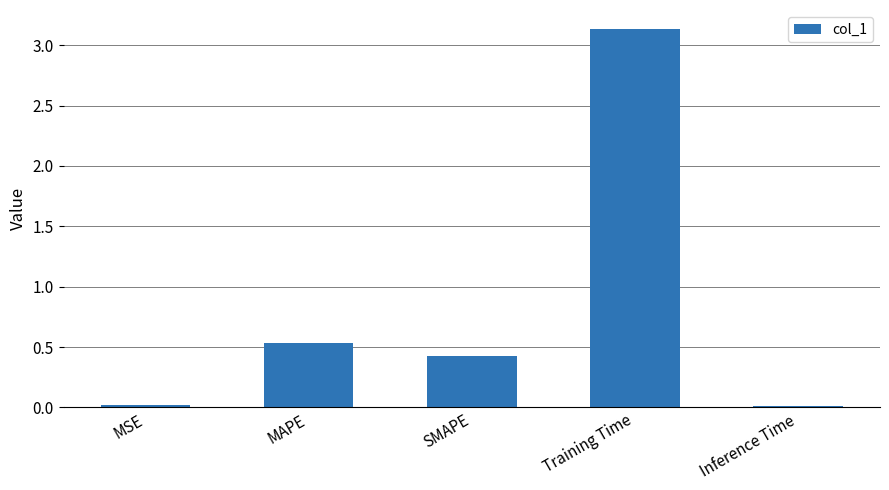

Which category has the highest value across all series?

Training Time